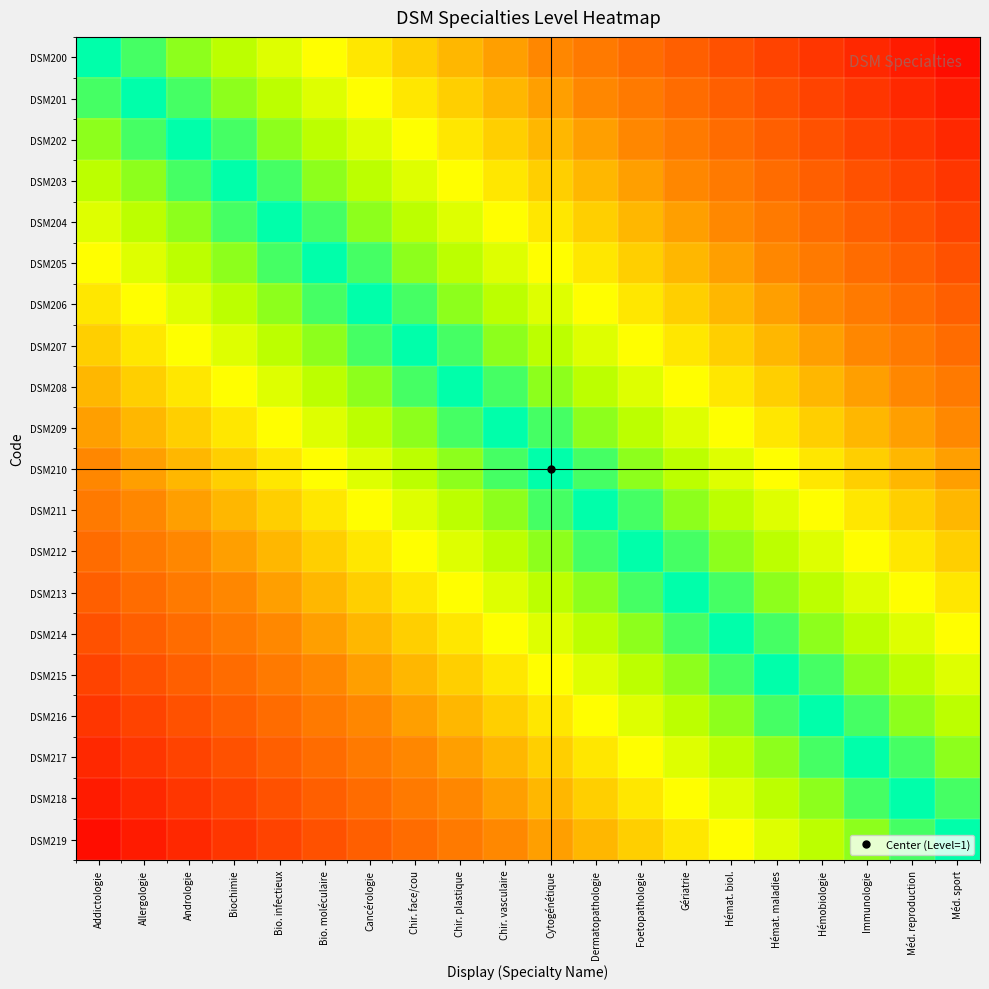

Reading left to right, extract all data points from this chart.

DSM200: Addictologie=0.0	Allergologie=0.1	Andrologie=0.1	Biochimie=0.1	Bio. infectieux=0.2	Bio. moléculaire=0.2	Cancérologie=0.3	Chir. face/cou=0.3	Chir. plastique=0.4	Chir. vasculaire=0.5	Cytogénétique=0.5	Dermatopathologie=0.6	Foetopathologie=0.6	Gériatrie=0.7	Hémat. biol.=0.7	Hémat. maladies=0.8	Hémobiologie=0.8	Immunologie=0.8	Méd. reproduction=0.9	Méd. sport=0.9
DSM201: Addictologie=0.1	Allergologie=0.0	Andrologie=0.1	Biochimie=0.1	Bio. infectieux=0.2	Bio. moléculaire=0.2	Cancérologie=0.2	Chir. face/cou=0.3	Chir. plastique=0.4	Chir. vasculaire=0.4	Cytogénétique=0.5	Dermatopathologie=0.5	Foetopathologie=0.5	Gériatrie=0.6	Hémat. biol.=0.6	Hémat. maladies=0.7	Hémobiologie=0.8	Immunologie=0.8	Méd. reproduction=0.8	Méd. sport=0.9
DSM202: Addictologie=0.1	Allergologie=0.1	Andrologie=0.0	Biochimie=0.0	Bio. infectieux=0.1	Bio. moléculaire=0.1	Cancérologie=0.2	Chir. face/cou=0.2	Chir. plastique=0.3	Chir. vasculaire=0.3	Cytogénétique=0.4	Dermatopathologie=0.5	Foetopathologie=0.5	Gériatrie=0.6	Hémat. biol.=0.6	Hémat. maladies=0.7	Hémobiologie=0.7	Immunologie=0.8	Méd. reproduction=0.8	Méd. sport=0.8
DSM203: Addictologie=0.1	Allergologie=0.1	Andrologie=0.0	Biochimie=0.0	Bio. infectieux=0.1	Bio. moléculaire=0.1	Cancérologie=0.1	Chir. face/cou=0.2	Chir. plastique=0.2	Chir. vasculaire=0.3	Cytogénétique=0.3	Dermatopathologie=0.4	Foetopathologie=0.4	Gériatrie=0.5	Hémat. biol.=0.5	Hémat. maladies=0.6	Hémobiologie=0.7	Immunologie=0.7	Méd. reproduction=0.8	Méd. sport=0.8
DSM204: Addictologie=0.2	Allergologie=0.2	Andrologie=0.1	Biochimie=0.1	Bio. infectieux=0.0	Bio. moléculaire=0.0	Cancérologie=0.1	Chir. face/cou=0.1	Chir. plastique=0.2	Chir. vasculaire=0.2	Cytogénétique=0.3	Dermatopathologie=0.4	Foetopathologie=0.4	Gériatrie=0.5	Hémat. biol.=0.5	Hémat. maladies=0.6	Hémobiologie=0.6	Immunologie=0.6	Méd. reproduction=0.7	Méd. sport=0.8
DSM205: Addictologie=0.2	Allergologie=0.2	Andrologie=0.1	Biochimie=0.1	Bio. infectieux=0.0	Bio. moléculaire=0.0	Cancérologie=0.0	Chir. face/cou=0.1	Chir. plastique=0.2	Chir. vasculaire=0.2	Cytogénétique=0.2	Dermatopathologie=0.3	Foetopathologie=0.3	Gériatrie=0.4	Hémat. biol.=0.4	Hémat. maladies=0.5	Hémobiologie=0.6	Immunologie=0.6	Méd. reproduction=0.7	Méd. sport=0.7
DSM206: Addictologie=0.3	Allergologie=0.2	Andrologie=0.2	Biochimie=0.1	Bio. infectieux=0.1	Bio. moléculaire=0.0	Cancérologie=0.0	Chir. face/cou=0.0	Chir. plastique=0.1	Chir. vasculaire=0.2	Cytogénétique=0.2	Dermatopathologie=0.3	Foetopathologie=0.3	Gériatrie=0.4	Hémat. biol.=0.4	Hémat. maladies=0.5	Hémobiologie=0.5	Immunologie=0.6	Méd. reproduction=0.6	Méd. sport=0.6
DSM207: Addictologie=0.3	Allergologie=0.3	Andrologie=0.2	Biochimie=0.2	Bio. infectieux=0.1	Bio. moléculaire=0.1	Cancérologie=0.0	Chir. face/cou=0.0	Chir. plastique=0.1	Chir. vasculaire=0.1	Cytogénétique=0.2	Dermatopathologie=0.2	Foetopathologie=0.2	Gériatrie=0.3	Hémat. biol.=0.3	Hémat. maladies=0.4	Hémobiologie=0.5	Immunologie=0.5	Méd. reproduction=0.6	Méd. sport=0.6
DSM208: Addictologie=0.4	Allergologie=0.4	Andrologie=0.3	Biochimie=0.2	Bio. infectieux=0.2	Bio. moléculaire=0.2	Cancérologie=0.1	Chir. face/cou=0.1	Chir. plastique=0.0	Chir. vasculaire=0.0	Cytogénétique=0.1	Dermatopathologie=0.2	Foetopathologie=0.2	Gériatrie=0.2	Hémat. biol.=0.3	Hémat. maladies=0.3	Hémobiologie=0.4	Immunologie=0.4	Méd. reproduction=0.5	Méd. sport=0.5
DSM209: Addictologie=0.5	Allergologie=0.4	Andrologie=0.3	Biochimie=0.3	Bio. infectieux=0.2	Bio. moléculaire=0.2	Cancérologie=0.2	Chir. face/cou=0.1	Chir. plastique=0.0	Chir. vasculaire=0.0	Cytogénétique=0.0	Dermatopathologie=0.1	Foetopathologie=0.1	Gériatrie=0.2	Hémat. biol.=0.2	Hémat. maladies=0.3	Hémobiologie=0.4	Immunologie=0.4	Méd. reproduction=0.5	Méd. sport=0.5
DSM210: Addictologie=0.5	Allergologie=0.5	Andrologie=0.4	Biochimie=0.3	Bio. infectieux=0.3	Bio. moléculaire=0.2	Cancérologie=0.2	Chir. face/cou=0.2	Chir. plastique=0.1	Chir. vasculaire=0.0	Cytogénétique=0.0	Dermatopathologie=0.1	Foetopathologie=0.1	Gériatrie=0.2	Hémat. biol.=0.2	Hémat. maladies=0.2	Hémobiologie=0.3	Immunologie=0.3	Méd. reproduction=0.4	Méd. sport=0.4
DSM211: Addictologie=0.6	Allergologie=0.5	Andrologie=0.5	Biochimie=0.4	Bio. infectieux=0.4	Bio. moléculaire=0.3	Cancérologie=0.3	Chir. face/cou=0.2	Chir. plastique=0.2	Chir. vasculaire=0.1	Cytogénétique=0.1	Dermatopathologie=0.0	Foetopathologie=0.0	Gériatrie=0.1	Hémat. biol.=0.1	Hémat. maladies=0.2	Hémobiologie=0.2	Immunologie=0.3	Méd. reproduction=0.3	Méd. sport=0.4
DSM212: Addictologie=0.6	Allergologie=0.5	Andrologie=0.5	Biochimie=0.4	Bio. infectieux=0.4	Bio. moléculaire=0.3	Cancérologie=0.3	Chir. face/cou=0.2	Chir. plastique=0.2	Chir. vasculaire=0.1	Cytogénétique=0.1	Dermatopathologie=0.0	Foetopathologie=0.0	Gériatrie=0.1	Hémat. biol.=0.1	Hémat. maladies=0.2	Hémobiologie=0.2	Immunologie=0.2	Méd. reproduction=0.3	Méd. sport=0.3
DSM213: Addictologie=0.7	Allergologie=0.6	Andrologie=0.6	Biochimie=0.5	Bio. infectieux=0.5	Bio. moléculaire=0.4	Cancérologie=0.4	Chir. face/cou=0.3	Chir. plastique=0.2	Chir. vasculaire=0.2	Cytogénétique=0.2	Dermatopathologie=0.1	Foetopathologie=0.1	Gériatrie=0.0	Hémat. biol.=0.0	Hémat. maladies=0.1	Hémobiologie=0.2	Immunologie=0.2	Méd. reproduction=0.2	Méd. sport=0.3
DSM214: Addictologie=0.7	Allergologie=0.6	Andrologie=0.6	Biochimie=0.5	Bio. infectieux=0.5	Bio. moléculaire=0.4	Cancérologie=0.4	Chir. face/cou=0.3	Chir. plastique=0.3	Chir. vasculaire=0.2	Cytogénétique=0.2	Dermatopathologie=0.1	Foetopathologie=0.1	Gériatrie=0.0	Hémat. biol.=0.0	Hémat. maladies=0.1	Hémobiologie=0.1	Immunologie=0.2	Méd. reproduction=0.2	Méd. sport=0.2
DSM215: Addictologie=0.8	Allergologie=0.7	Andrologie=0.7	Biochimie=0.6	Bio. infectieux=0.6	Bio. moléculaire=0.5	Cancérologie=0.5	Chir. face/cou=0.4	Chir. plastique=0.3	Chir. vasculaire=0.3	Cytogénétique=0.2	Dermatopathologie=0.2	Foetopathologie=0.2	Gériatrie=0.1	Hémat. biol.=0.1	Hémat. maladies=0.0	Hémobiologie=0.1	Immunologie=0.1	Méd. reproduction=0.2	Méd. sport=0.2
DSM216: Addictologie=0.8	Allergologie=0.8	Andrologie=0.7	Biochimie=0.7	Bio. infectieux=0.6	Bio. moléculaire=0.6	Cancérologie=0.5	Chir. face/cou=0.5	Chir. plastique=0.4	Chir. vasculaire=0.4	Cytogénétique=0.3	Dermatopathologie=0.2	Foetopathologie=0.2	Gériatrie=0.2	Hémat. biol.=0.1	Hémat. maladies=0.1	Hémobiologie=0.0	Immunologie=0.0	Méd. reproduction=0.1	Méd. sport=0.1
DSM217: Addictologie=0.8	Allergologie=0.8	Andrologie=0.8	Biochimie=0.7	Bio. infectieux=0.6	Bio. moléculaire=0.6	Cancérologie=0.6	Chir. face/cou=0.5	Chir. plastique=0.4	Chir. vasculaire=0.4	Cytogénétique=0.3	Dermatopathologie=0.3	Foetopathologie=0.2	Gériatrie=0.2	Hémat. biol.=0.2	Hémat. maladies=0.1	Hémobiologie=0.0	Immunologie=0.0	Méd. reproduction=0.1	Méd. sport=0.1
DSM218: Addictologie=0.9	Allergologie=0.8	Andrologie=0.8	Biochimie=0.8	Bio. infectieux=0.7	Bio. moléculaire=0.7	Cancérologie=0.6	Chir. face/cou=0.6	Chir. plastique=0.5	Chir. vasculaire=0.5	Cytogénétique=0.4	Dermatopathologie=0.3	Foetopathologie=0.3	Gériatrie=0.2	Hémat. biol.=0.2	Hémat. maladies=0.2	Hémobiologie=0.1	Immunologie=0.1	Méd. reproduction=0.0	Méd. sport=0.0
DSM219: Addictologie=0.9	Allergologie=0.9	Andrologie=0.8	Biochimie=0.8	Bio. infectieux=0.8	Bio. moléculaire=0.7	Cancérologie=0.6	Chir. face/cou=0.6	Chir. plastique=0.5	Chir. vasculaire=0.5	Cytogénétique=0.4	Dermatopathologie=0.4	Foetopathologie=0.3	Gériatrie=0.3	Hémat. biol.=0.2	Hémat. maladies=0.2	Hémobiologie=0.1	Immunologie=0.1	Méd. reproduction=0.0	Méd. sport=0.0